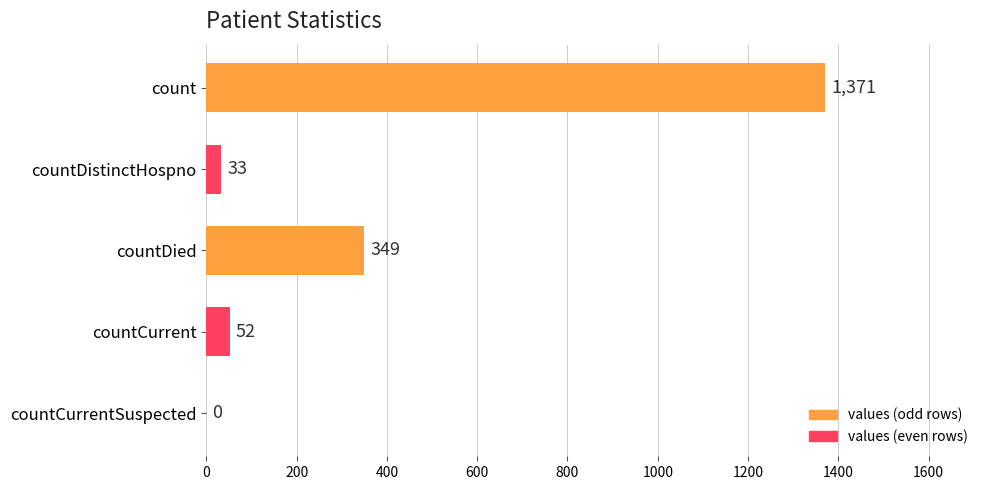

Reading top to bottom, extract all data points from this chart.

count=1371	countDistinctHospno=33	countDied=349	countCurrent=52	countCurrentSuspected=0